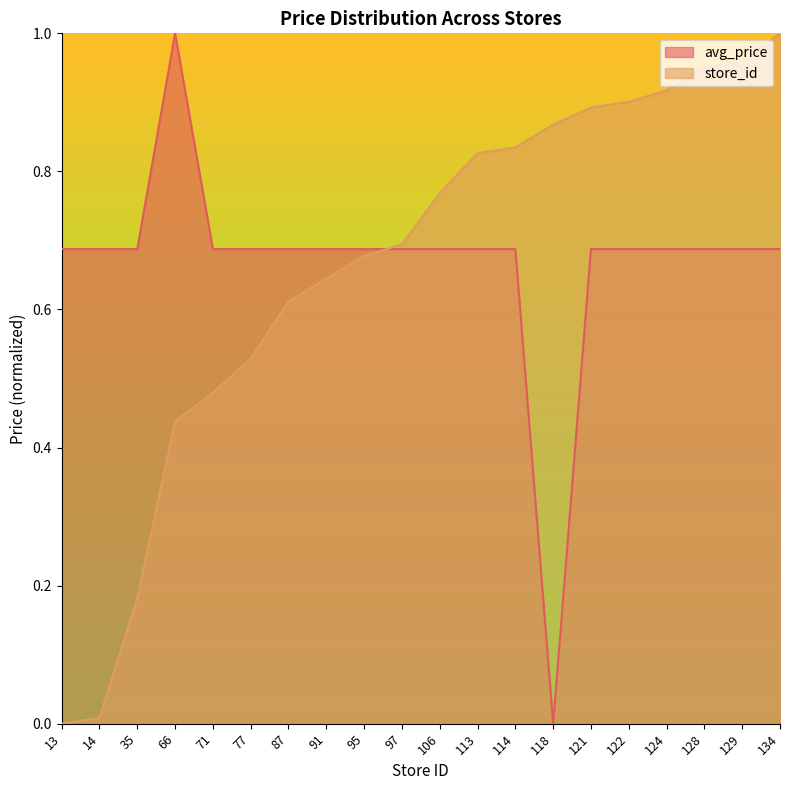

Reading left to right, extract all data points from this chart.

avg_price: 0.7	0.7	0.7	1.0	0.7	0.7	0.7	0.7	0.7	0.7	0.7	0.7	0.7	0.0	0.7	0.7	0.7	0.7	0.7	0.7
store_id: 0.0	0.0	0.2	0.4	0.5	0.5	0.6	0.6	0.7	0.7	0.8	0.8	0.8	0.9	0.9	0.9	0.9	1.0	1.0	1.0